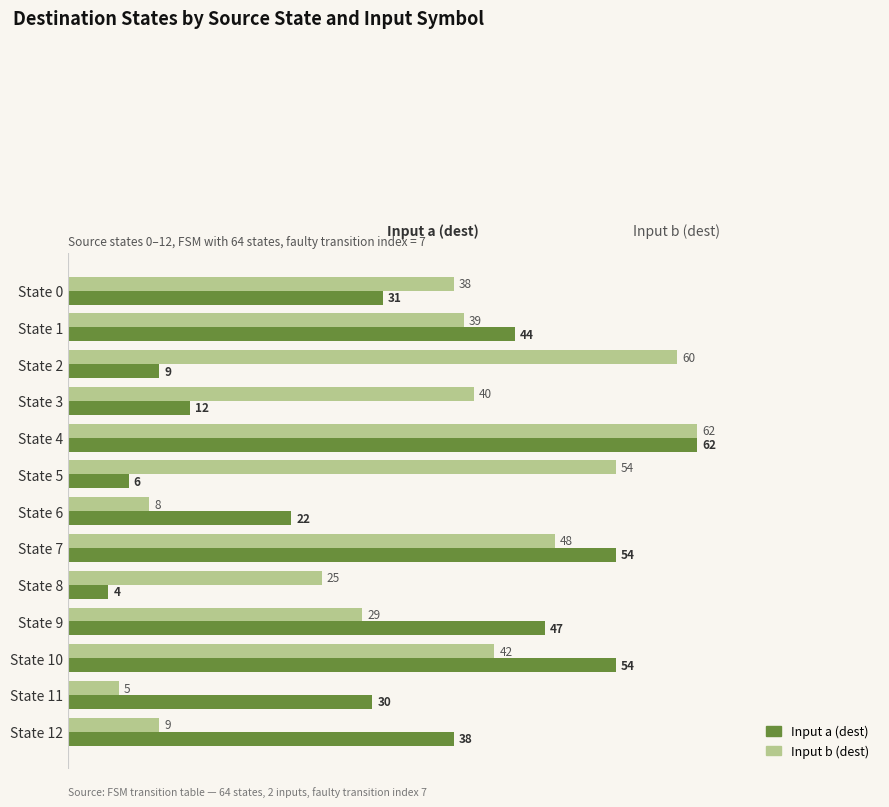

Which label corresponds to the smallest value in the chart?

State 8